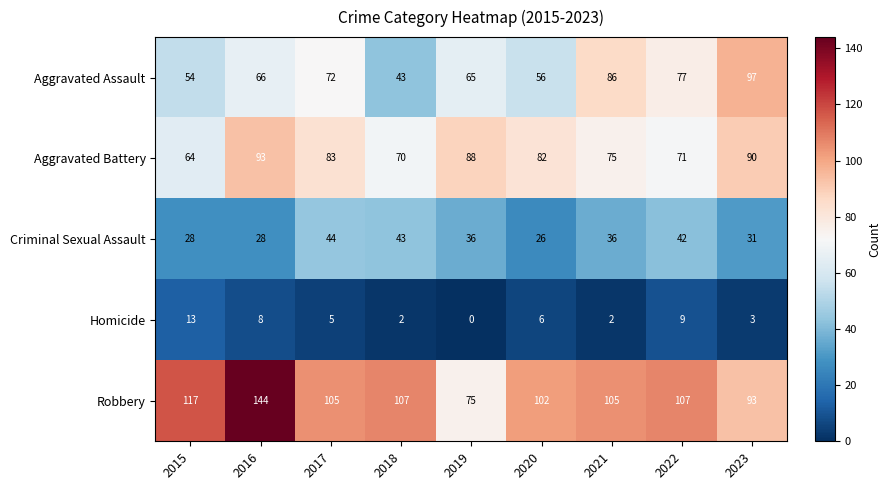

Rank the series at 2021 from highest to lowest value.

Robbery, Aggravated Assault, Aggravated Battery, Criminal Sexual Assault, Homicide